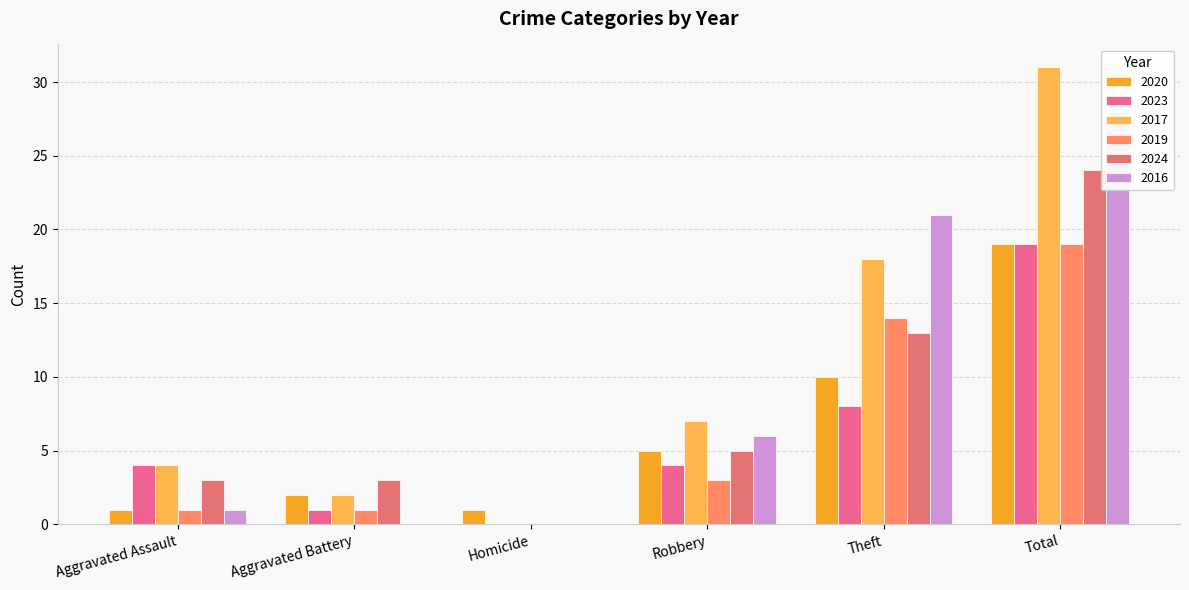

Which category has the lowest value in the 2019 series?

Homicide